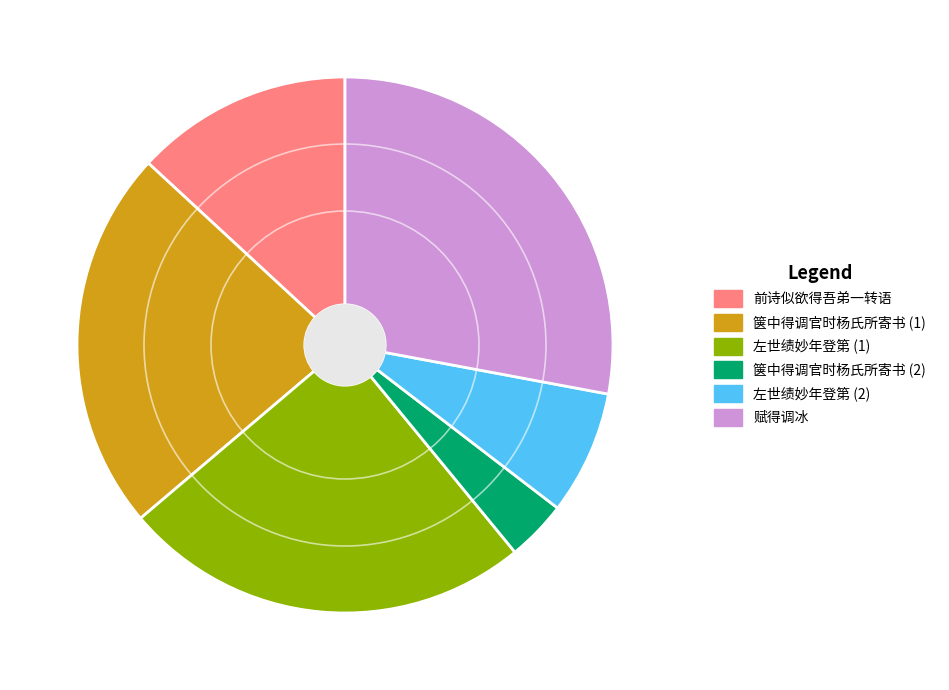

Which category has the biggest portion of the pie?

赋得调冰